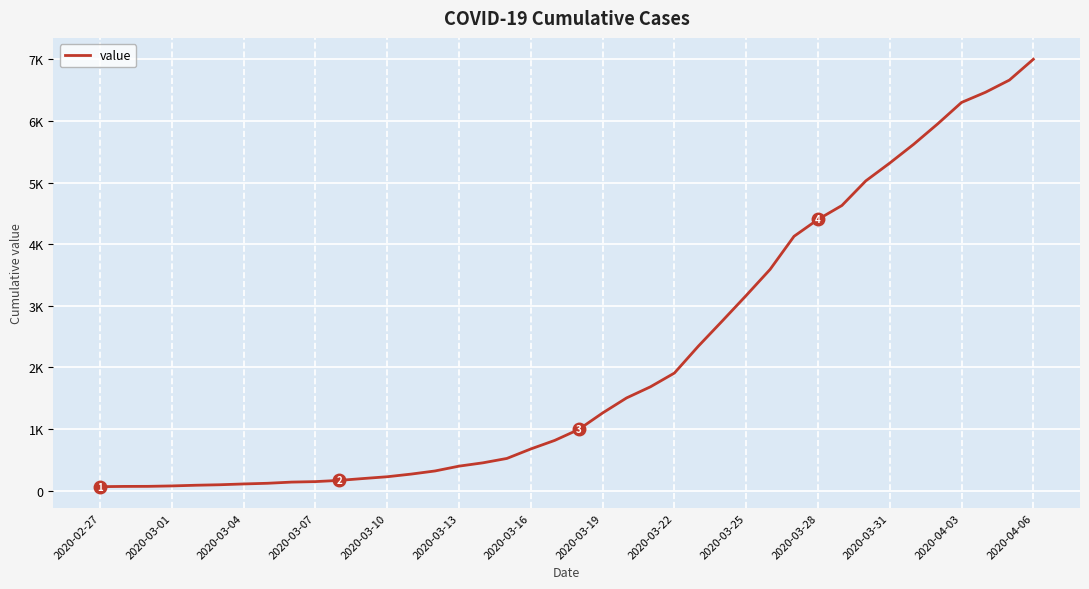

Does the chart display data point markers on the line(s)?

No